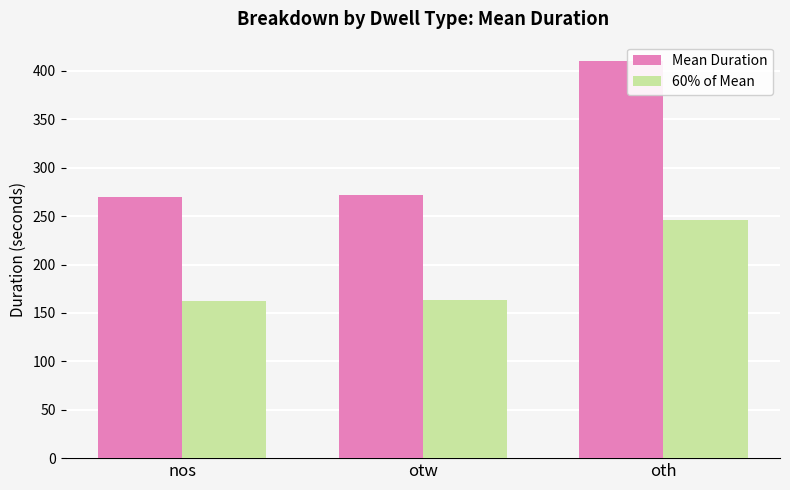

How many groups of bars are there?

3